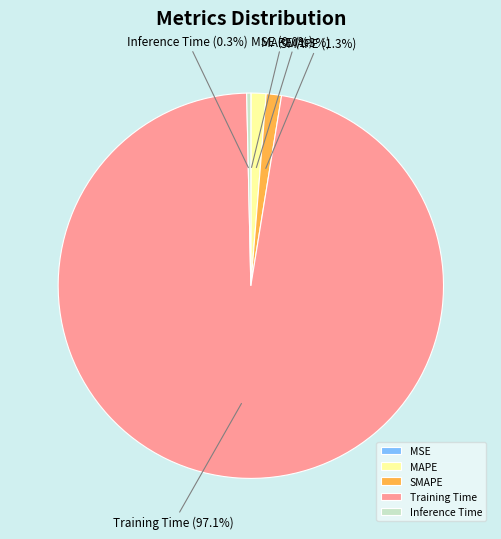

Which slice is the largest?

Training Time